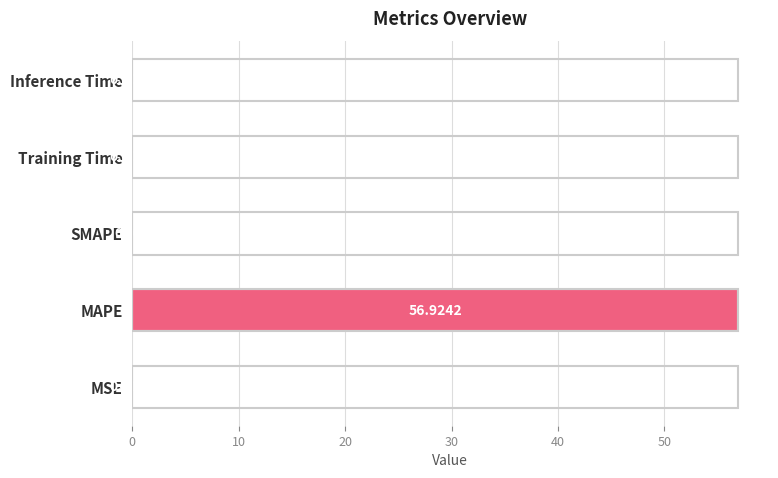

Are the bars horizontal?

Yes